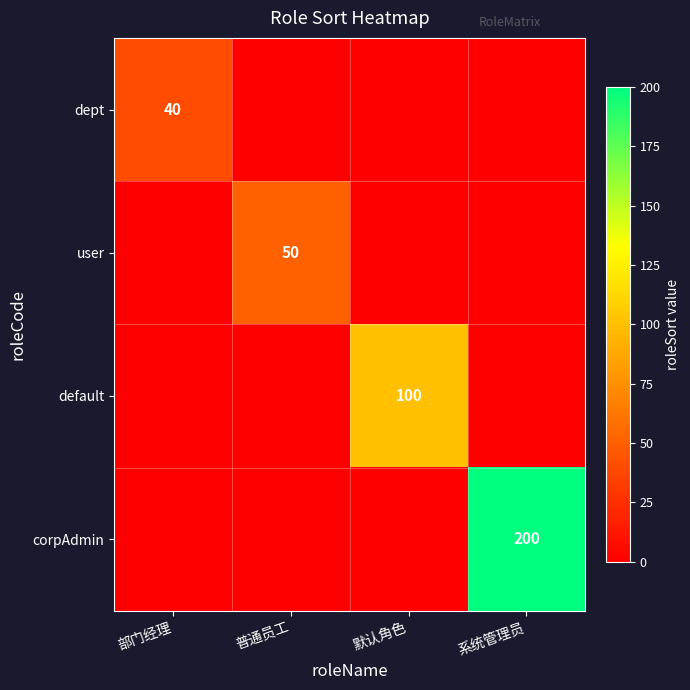

True or false: corpAdmin has a value of 200 at 系统管理员.

True